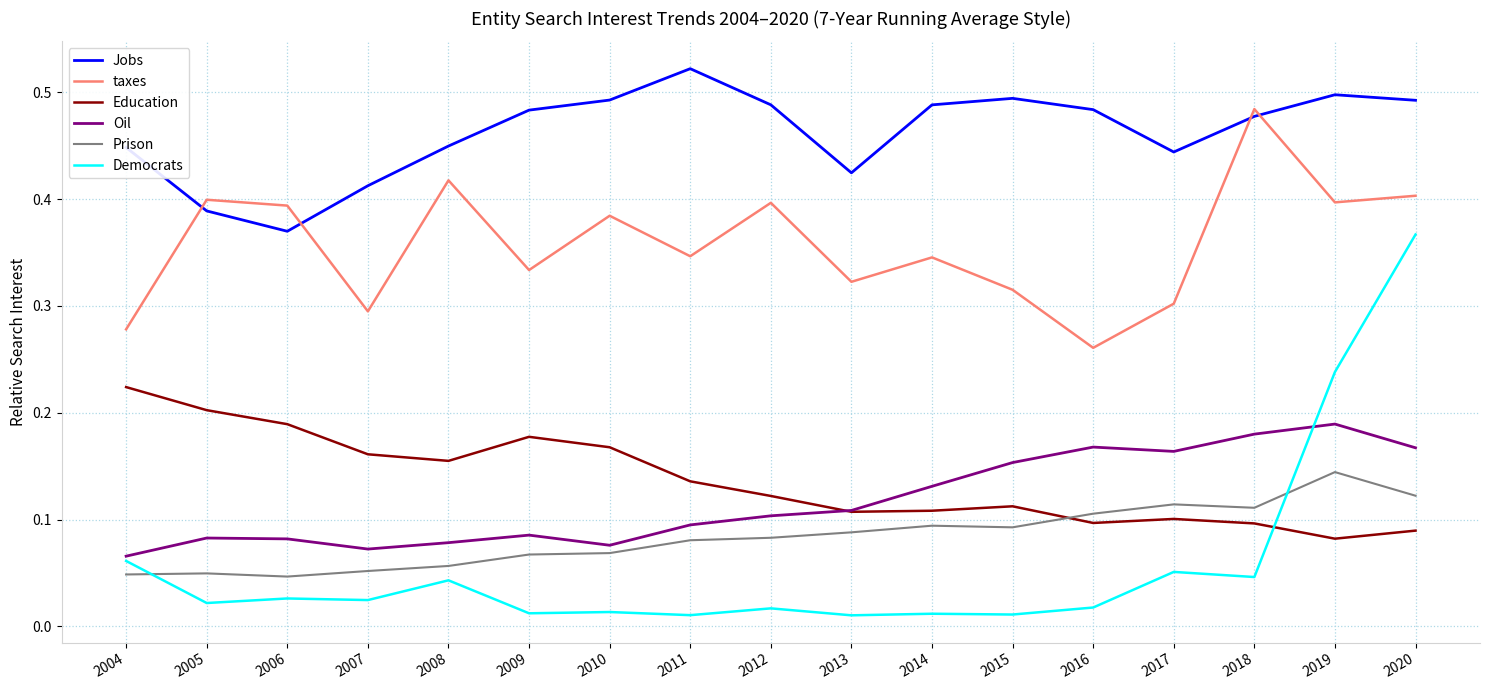

True or false: Oil and taxes intersect in this chart.

False